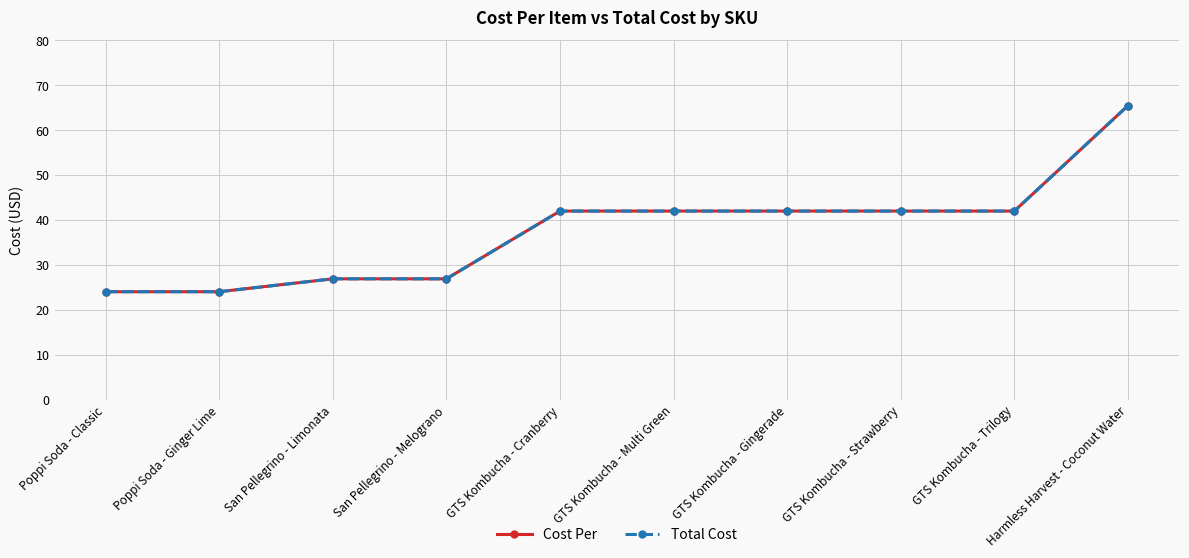

What is the value of the Cost Per point at the 10th from the left?

65.5